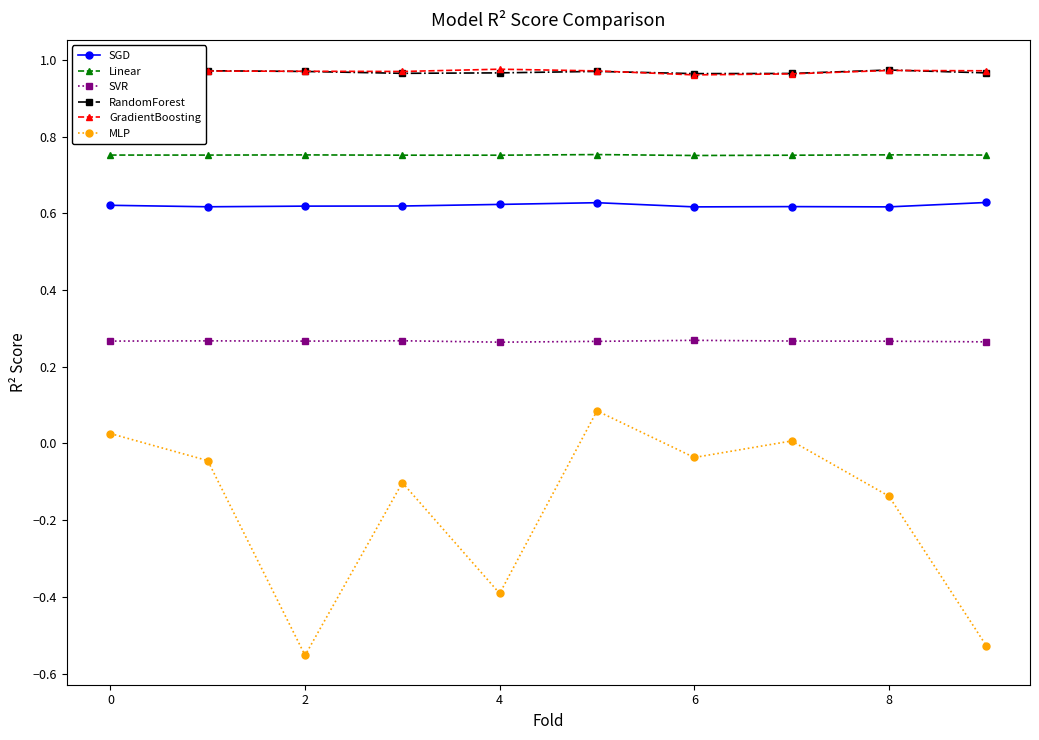

True or false: SVR and SGD intersect in this chart.

False